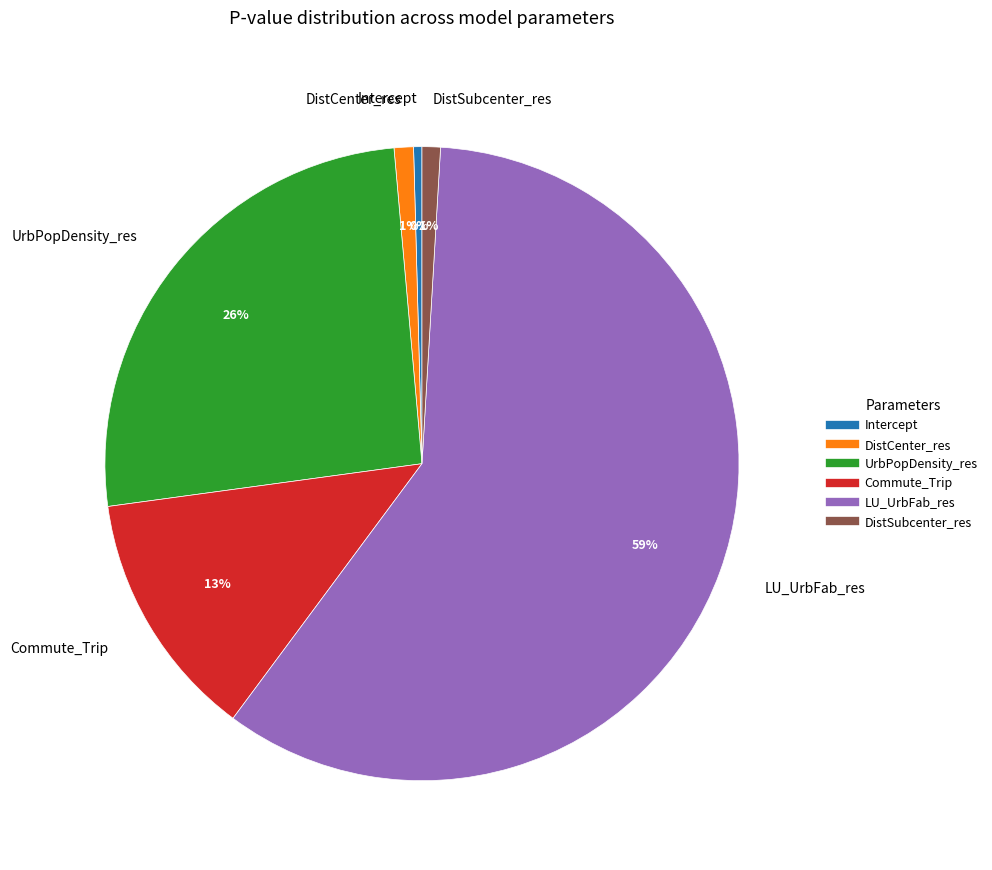

Which slice is the smallest?

Intercept